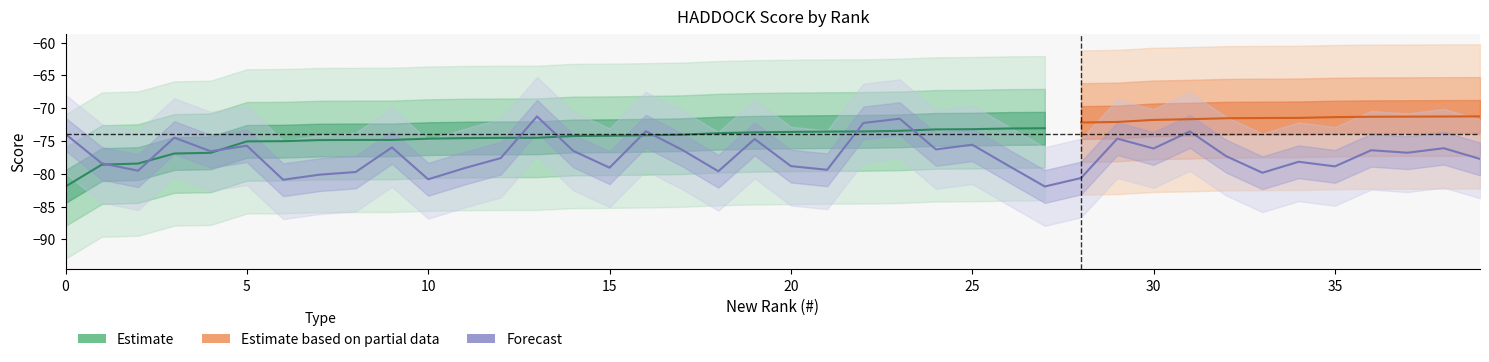

Reading right to left, extract all data points from this chart.

-77.7	-76.1	-76.8	-76.4	-78.9	-78.2	-79.8	-77.3	-73.5	-76.1	-74.6	-80.6	-81.9	-78.8	-75.6	-76.3	-71.6	-72.2	-79.4	-78.8	-74.7	-79.6	-76.3	-73.5	-79.1	-76.5	-71.2	-77.6	-79.1	-80.8	-76.0	-79.7	-80.1	-80.9	-75.7	-76.6	-74.5	-79.5	-78.4	-73.9